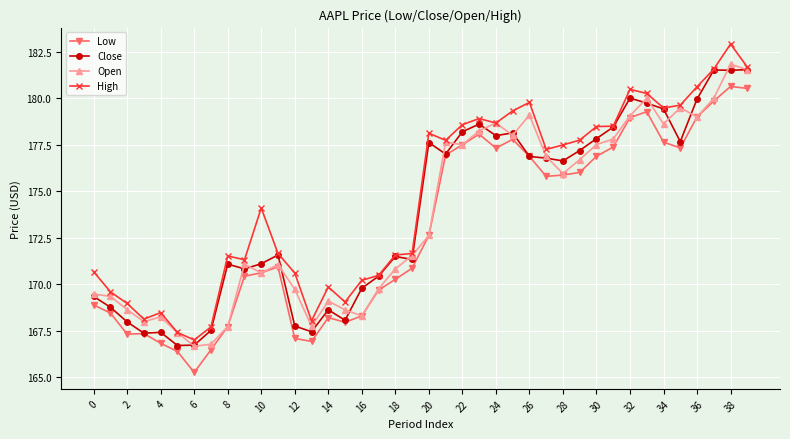

True or false: High has more than 2 points higher than both neighbors.

True